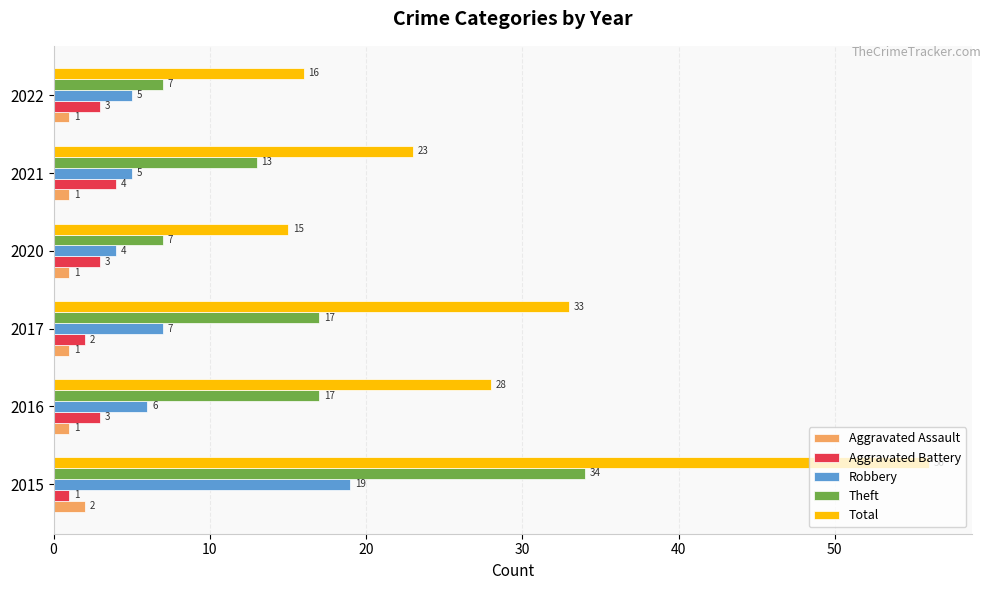

At how many categories does at least one series exceed 36?

1